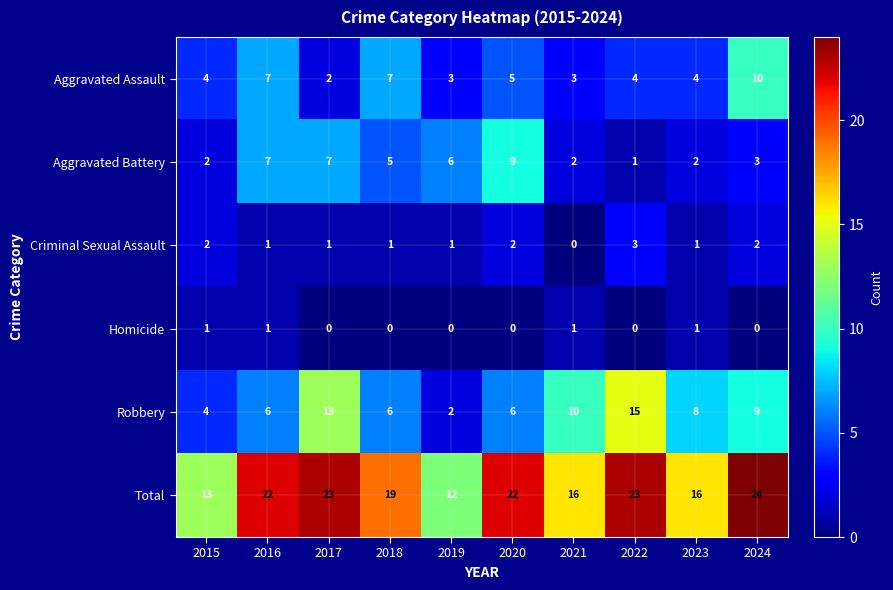

What is the spread (max minus min) of values at 2023?

15